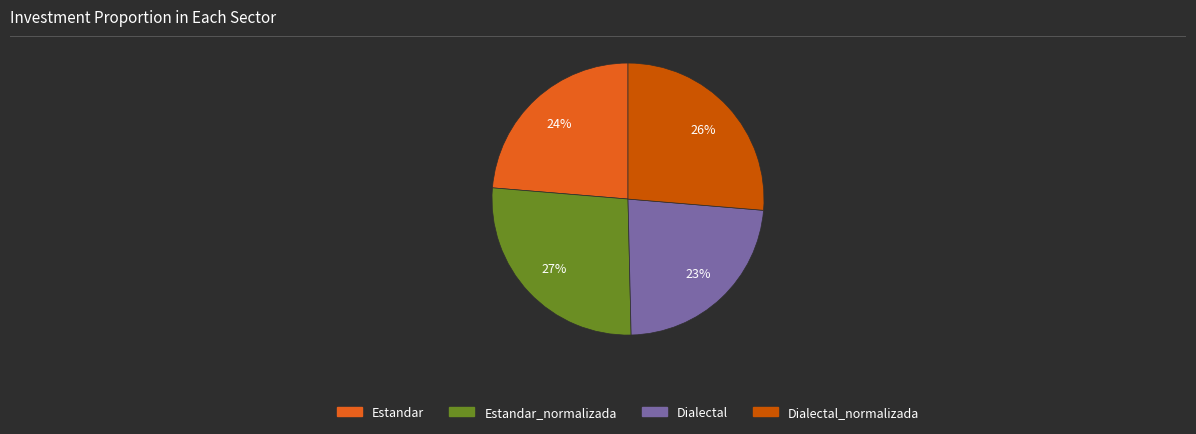

To the nearest percent, what is the average slice percentage?

25%